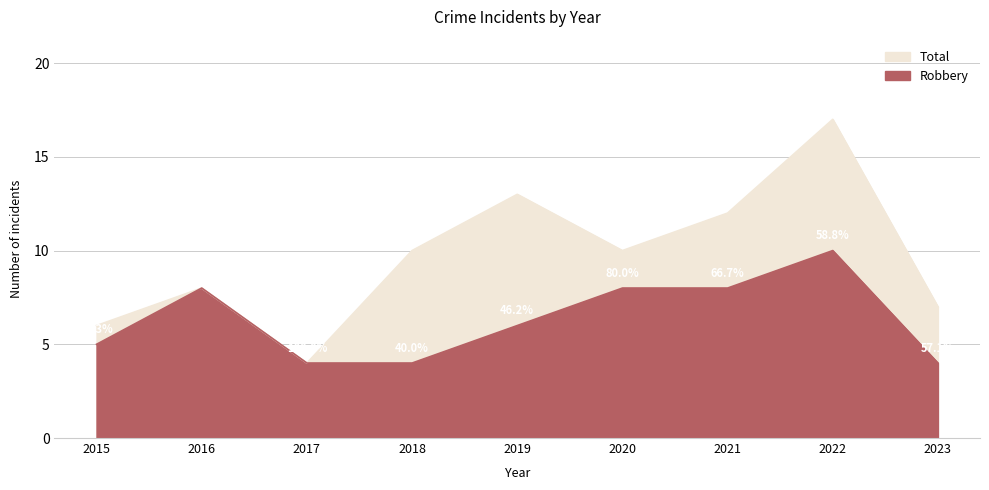

True or false: Total has a value of 4 at 2017.

True